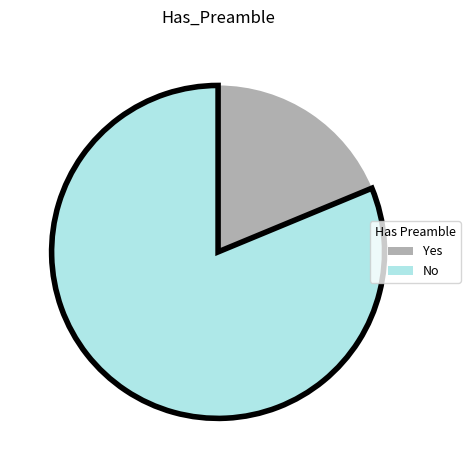

Is the sum of Yes and No greater than half?

Yes